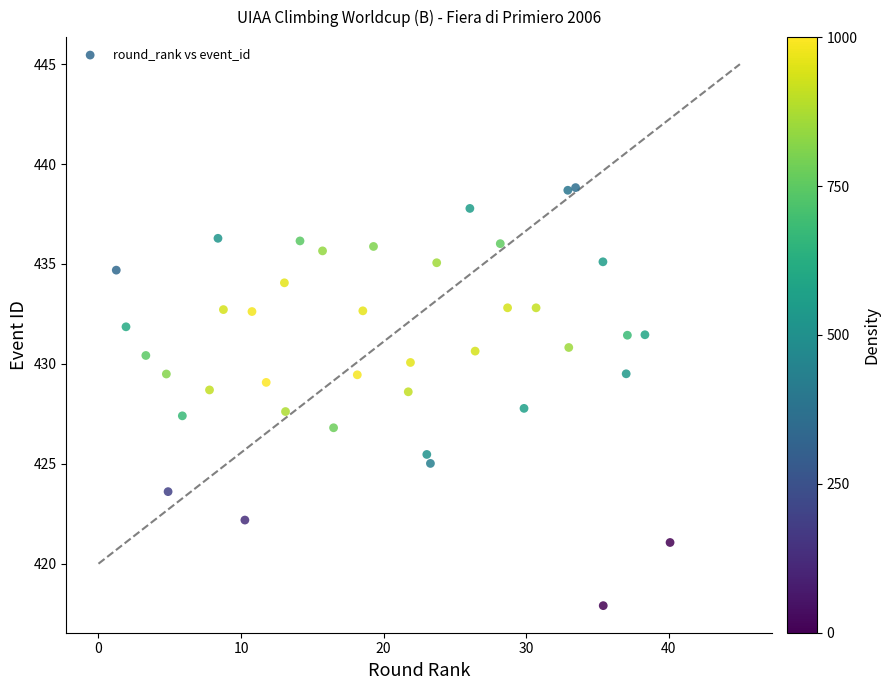

What is the range of Y values (max minus min)?

20.9